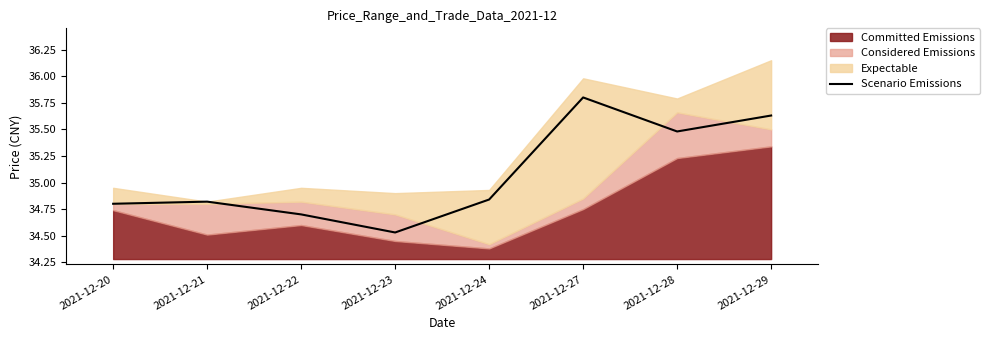

Where is the first local maximum?

2021-12-21